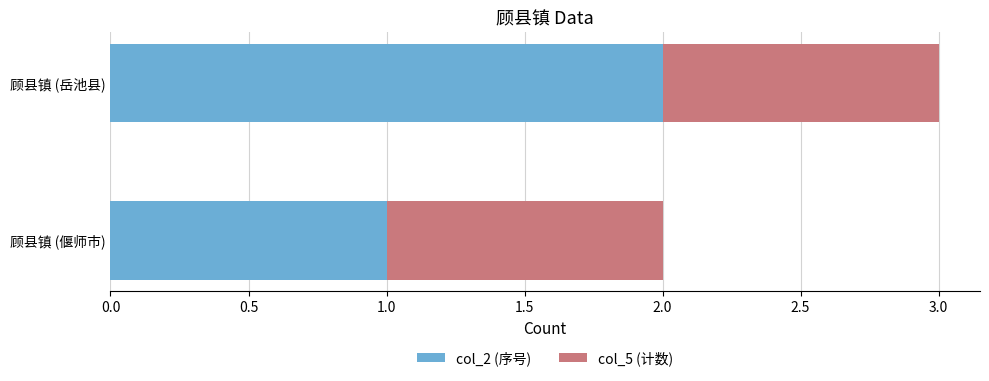

Which category has the lowest value in the col_2 (序号) series?

顾县镇 (偃师市)